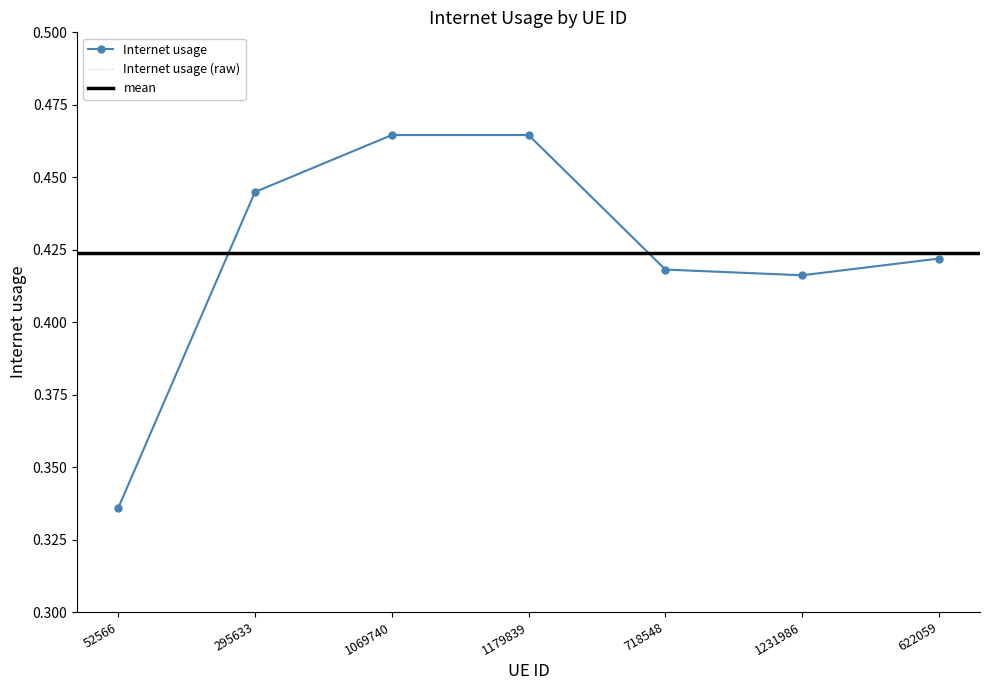

List the labels in order of value, largest first.

1179839, 1069740, 295633, 622059, 718548, 1231986, 52566